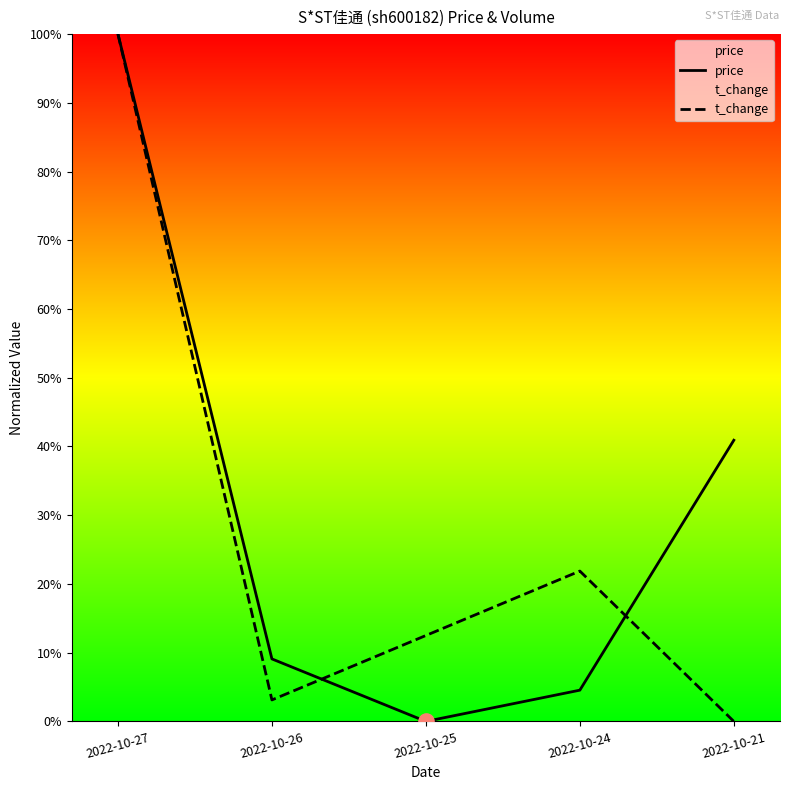

Is the value of t_change at 2022-10-24 greater than the value of price at 2022-10-27?

No